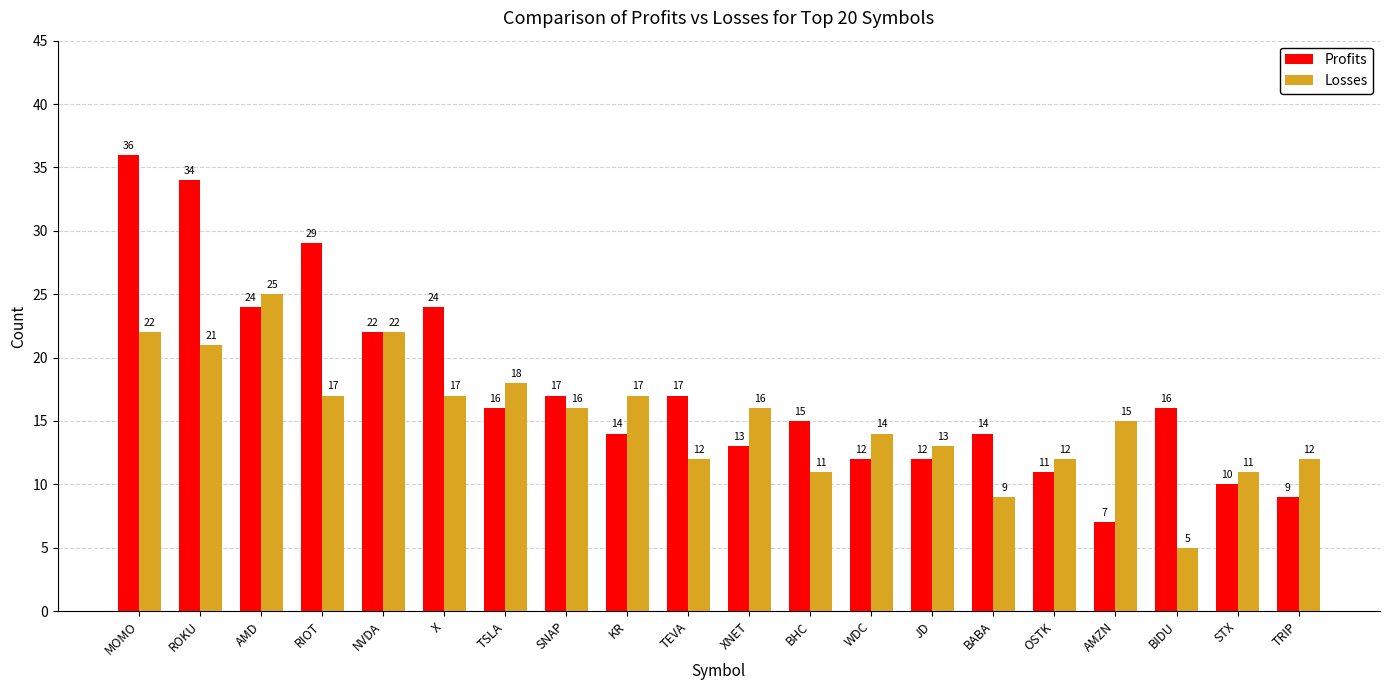

Is the value of Profits at ROKU greater than the value of Losses at AMD?

Yes